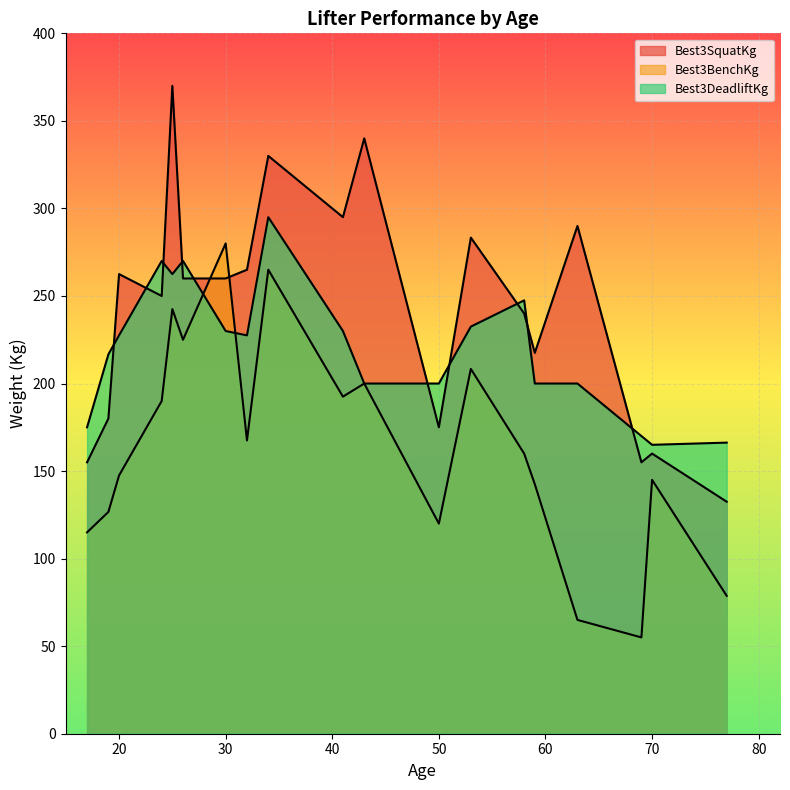

Rank the categories by Best3DeadliftKg value from highest to lowest.

34, 24, 26, 26, 25, 41, 53, 58, 19, 19, 30, 20, 32, 53, 53, 63, 59, 50, 43, 43, 41, 19, 77, 17, 17, 69, 70, 70, 77